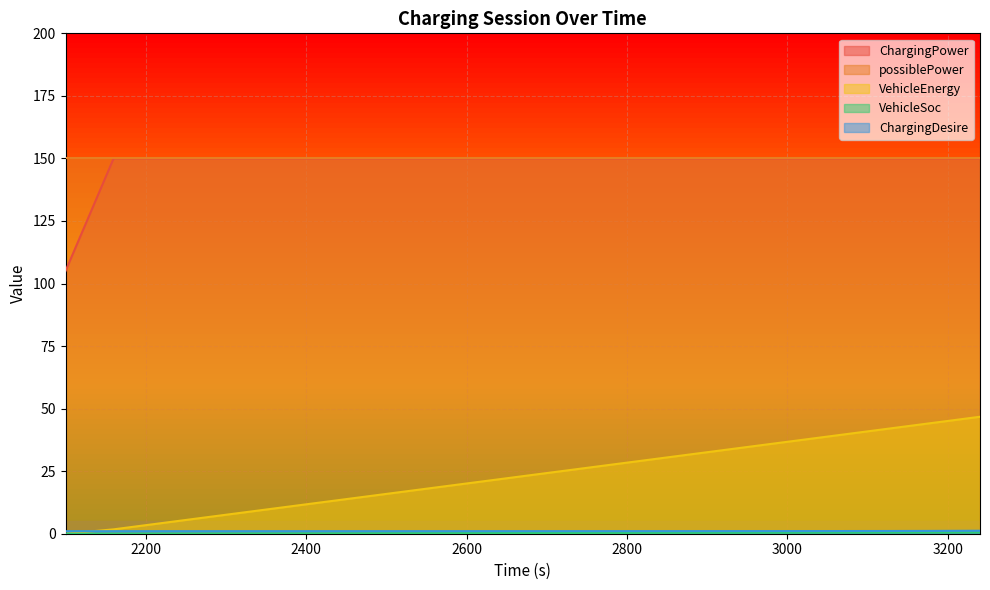

What is the difference between the highest and lowest values at 3120?

149.5